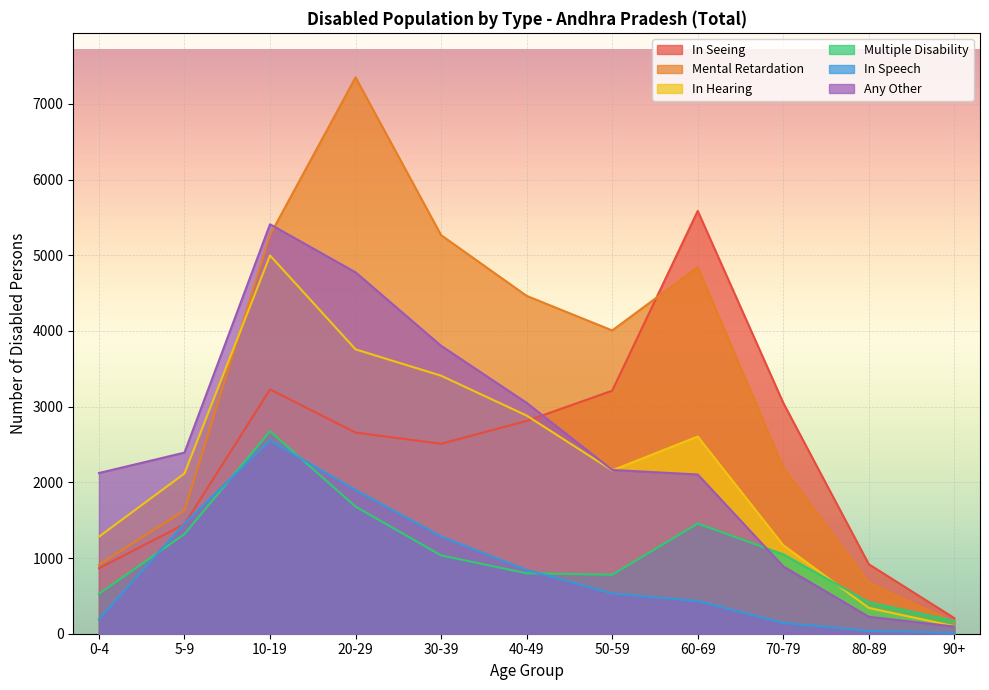

What are all the series names shown in the legend?

In Seeing, Mental Retardation, In Hearing, Multiple Disability, In Speech, Any Other